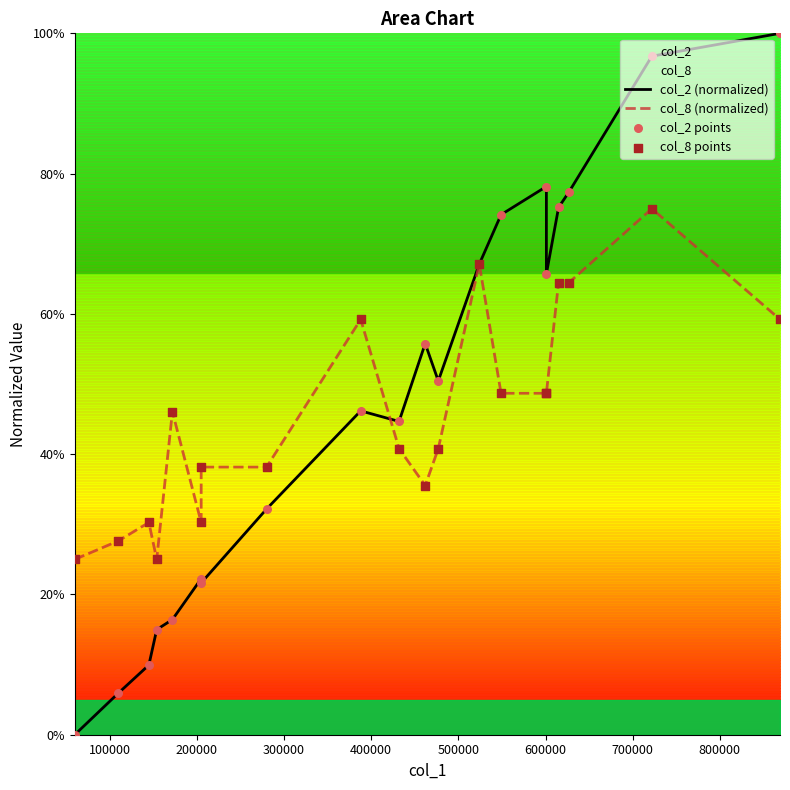

What is the total value across all series at 700000?

140.7